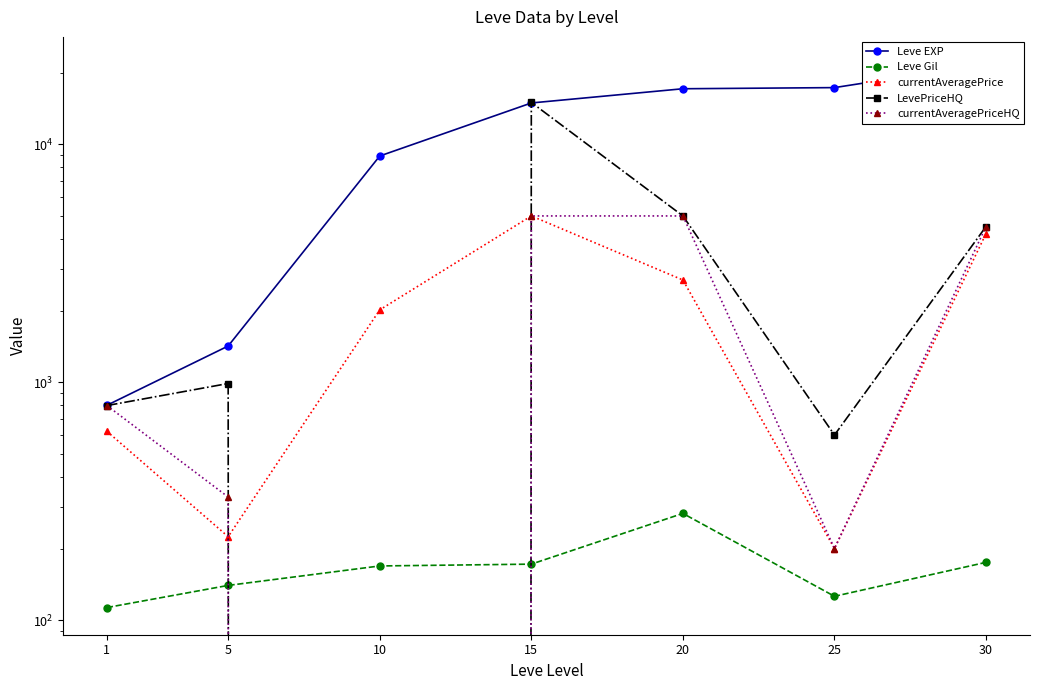

How many lines are shown in the chart?

5